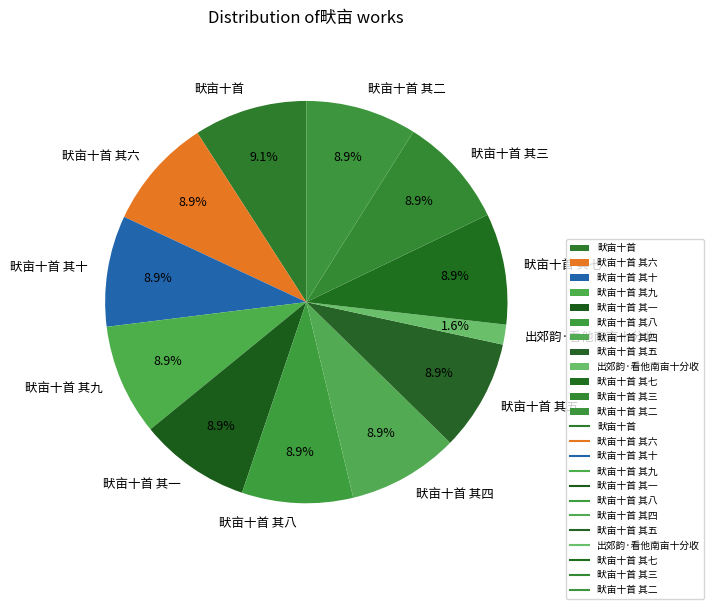

To the nearest percent, what is the average slice percentage?

8%